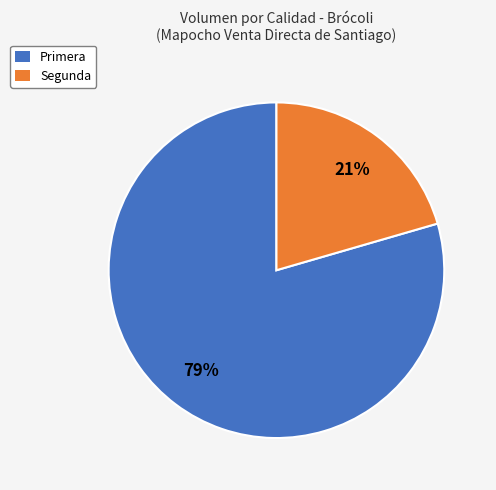

Which category has the smallest portion of the pie?

Segunda